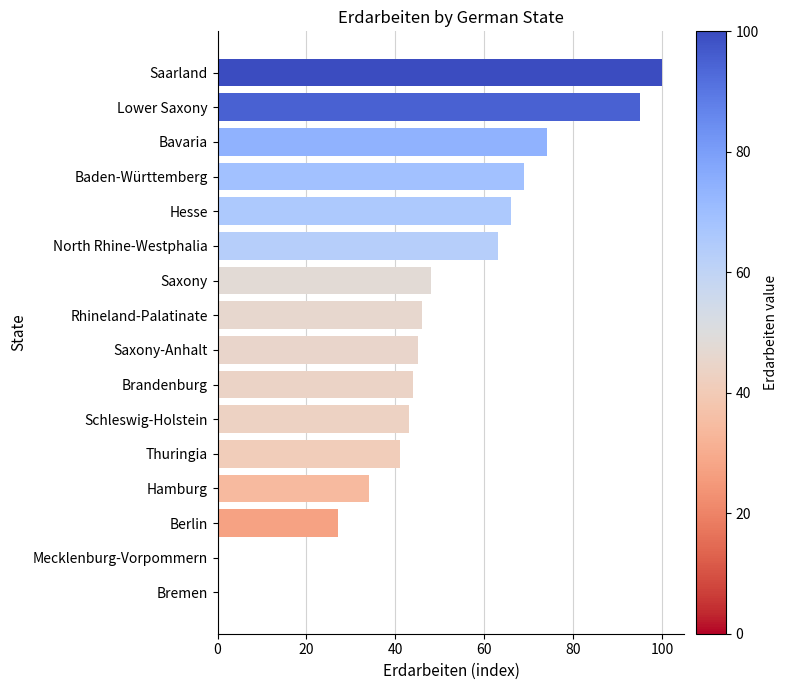

Are the bars horizontal?

Yes